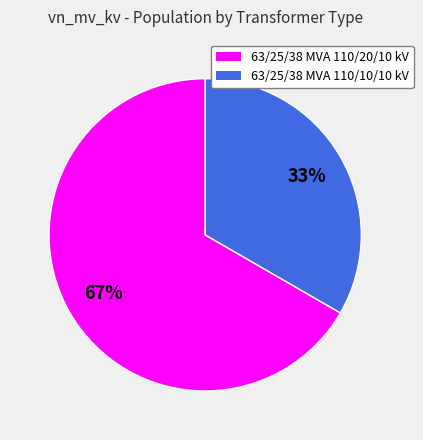

What percentage is the 63/25/38 MVA 110/20/10 kV slice, to the nearest percent?

67%